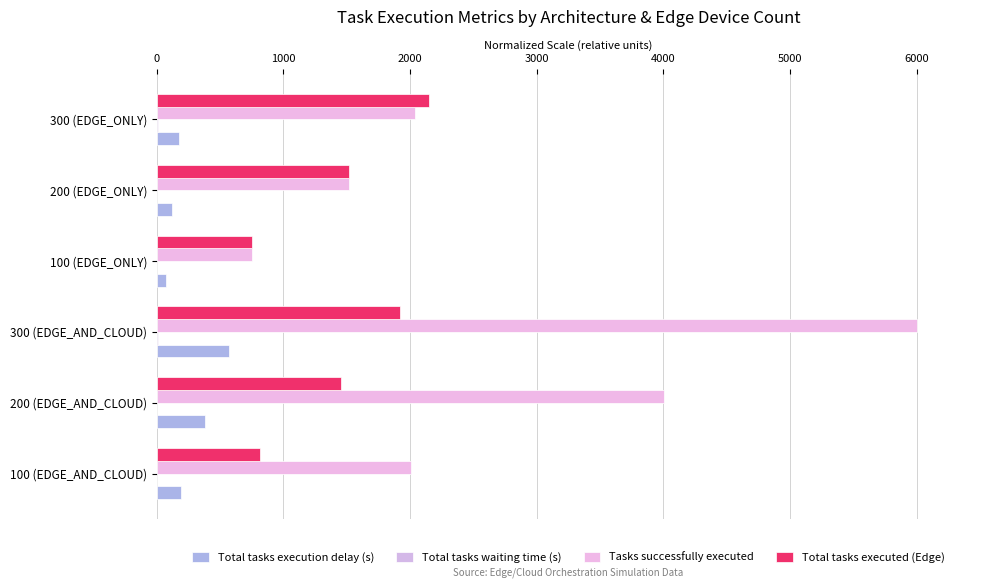

What is the sum of all Total tasks execution delay (s) values?

1499.5